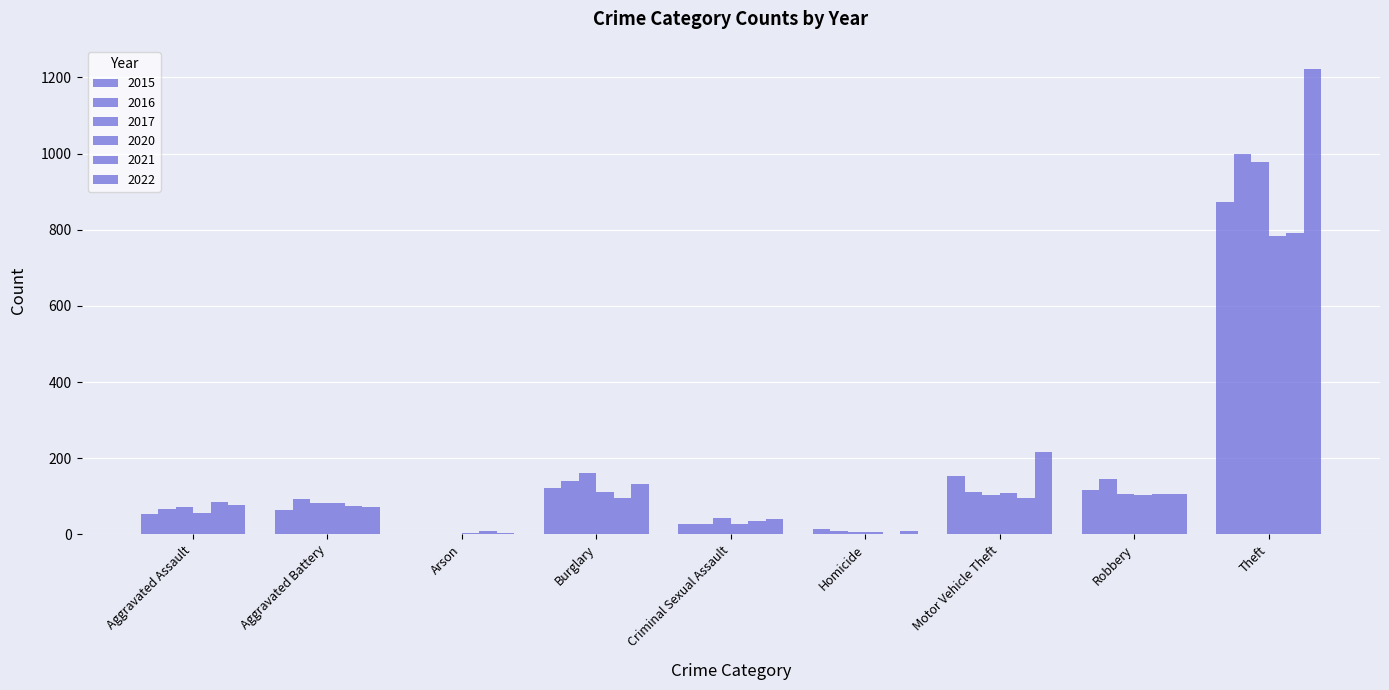

Is the value of 2015 at Motor Vehicle Theft greater than the value of 2017 at Robbery?

Yes